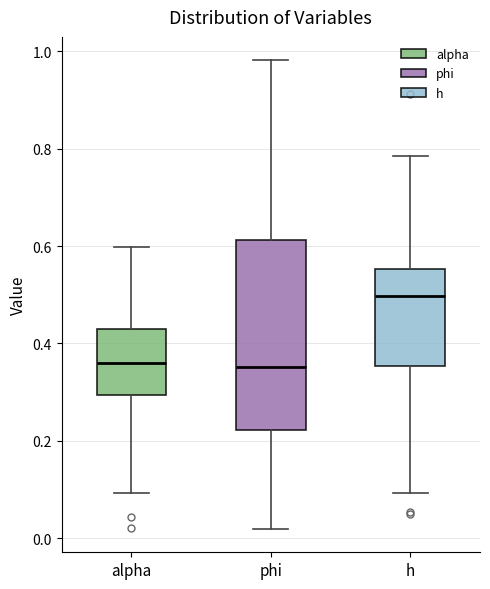

Reading left to right, transcribe this box plot: for each box, give where its median line is, the range the box spans, and where its two whiskers end, as read against the y-axis. The values are not printed on the chart, so give them approximately, as read against the axis.

alpha: median 0.36, box 0.30 to 0.42, whiskers 0.10 to 0.60
phi: median 0.36, box 0.22 to 0.62, whiskers 0.02 to 0.98
h: median 0.50, box 0.36 to 0.56, whiskers 0.10 to 0.78